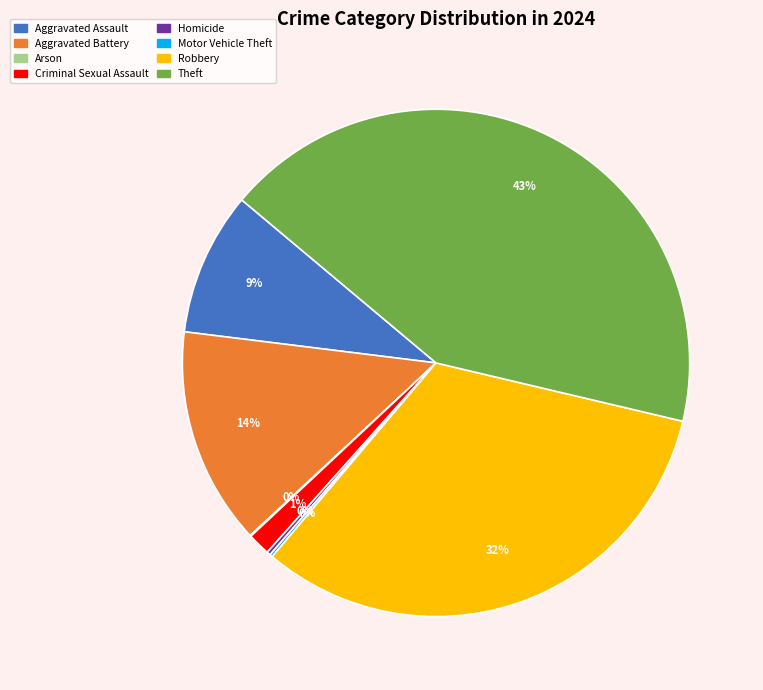

Which has a higher value, Theft or Criminal Sexual Assault?

Theft